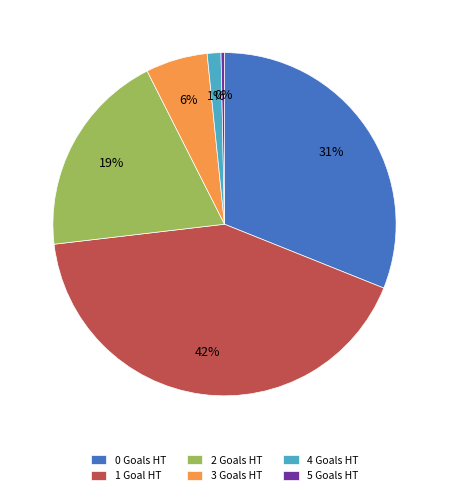

What is the ratio of the value at 0 Goals HT to the value at 1 Goal HT?

0.7